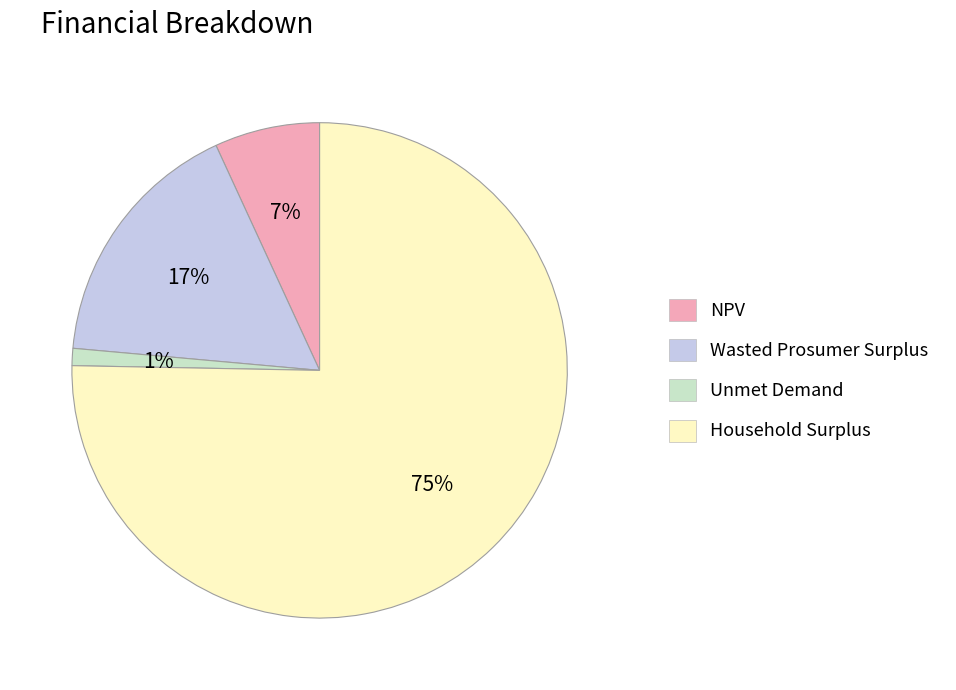

Between Wasted Prosumer Surplus and Unmet Demand, which is larger?

Wasted Prosumer Surplus